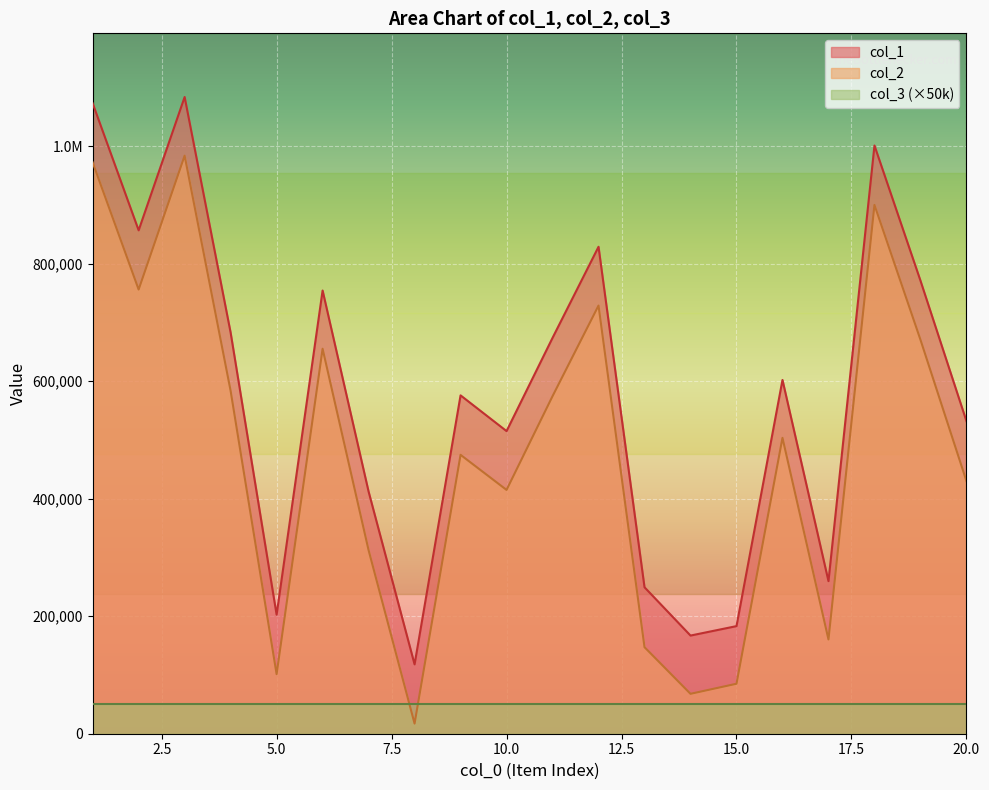

Where does the col_1 series first go above 601954?

1